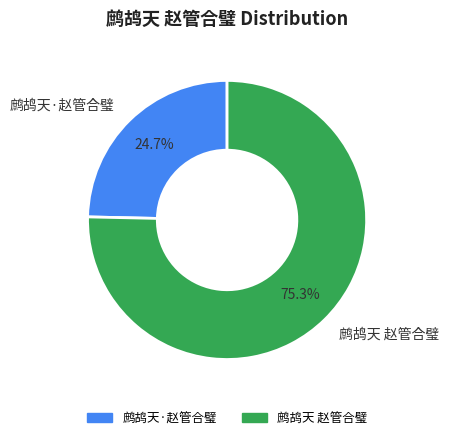

To the nearest percent, what is the combined percentage of 鹧鸪天 赵管合璧 and 鹧鸪天·赵管合璧?

100%